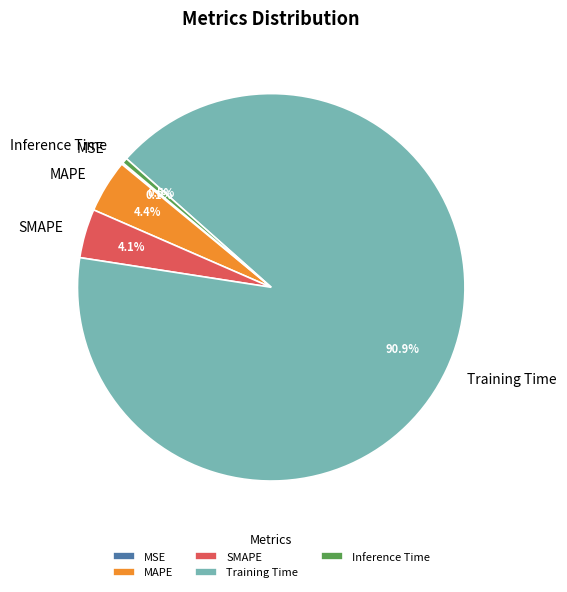

The Training Time slice represents 91% of the pie. True or false?

True